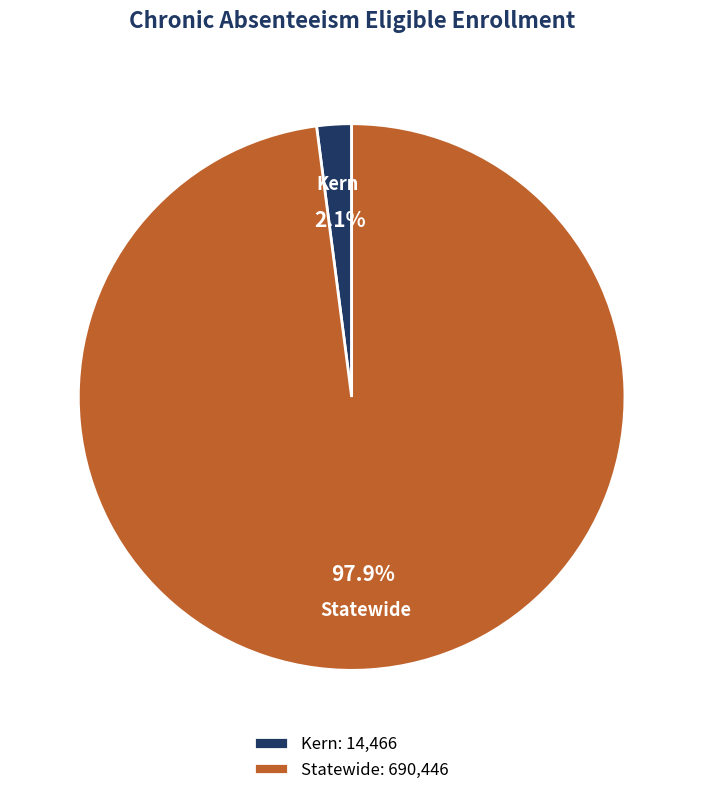

The Statewide slice represents 98% of the pie. True or false?

True